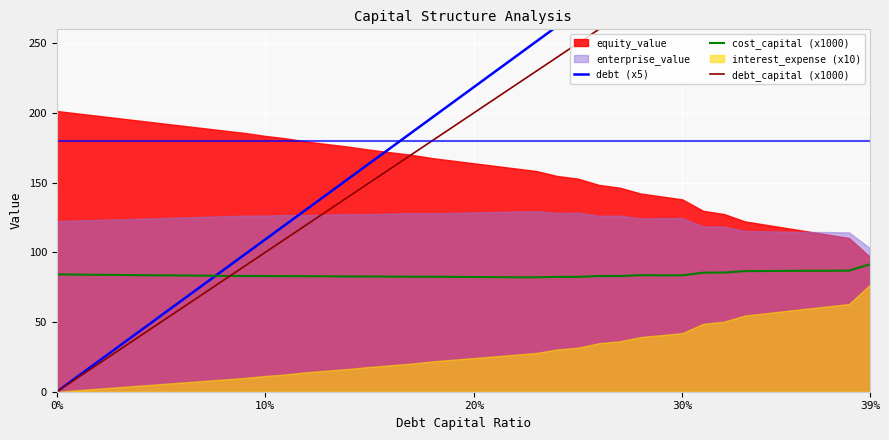

Which series ends up on top after the final intersection of debt_capital (x1000) and cost_capital (x1000)?

debt_capital (x1000)